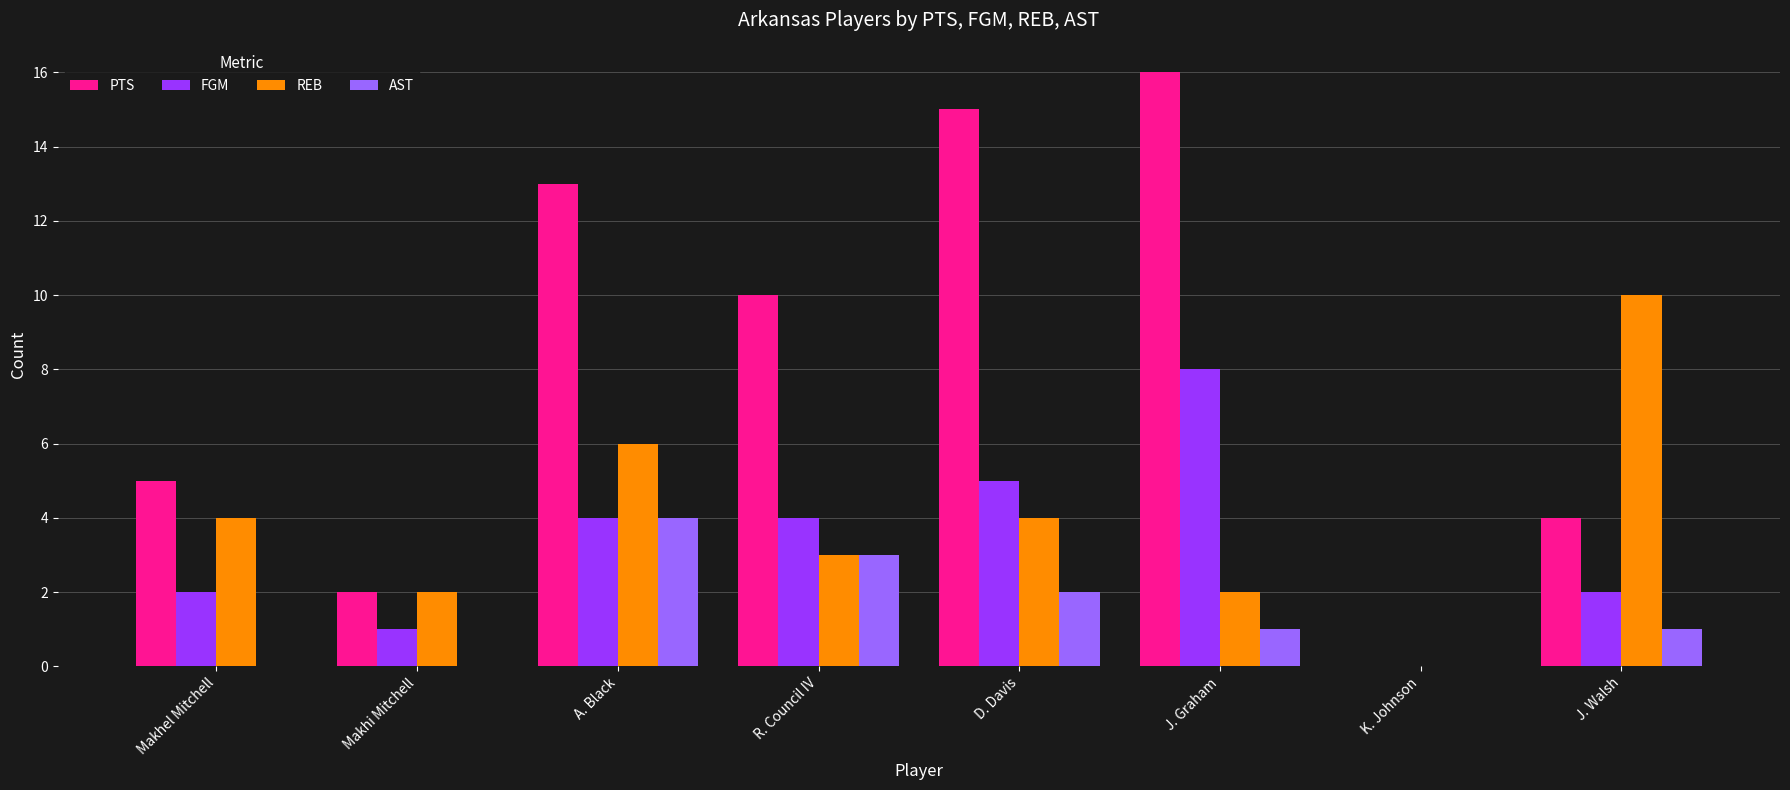

The value of FGM at Makhel Mitchell is 2. True or false?

True